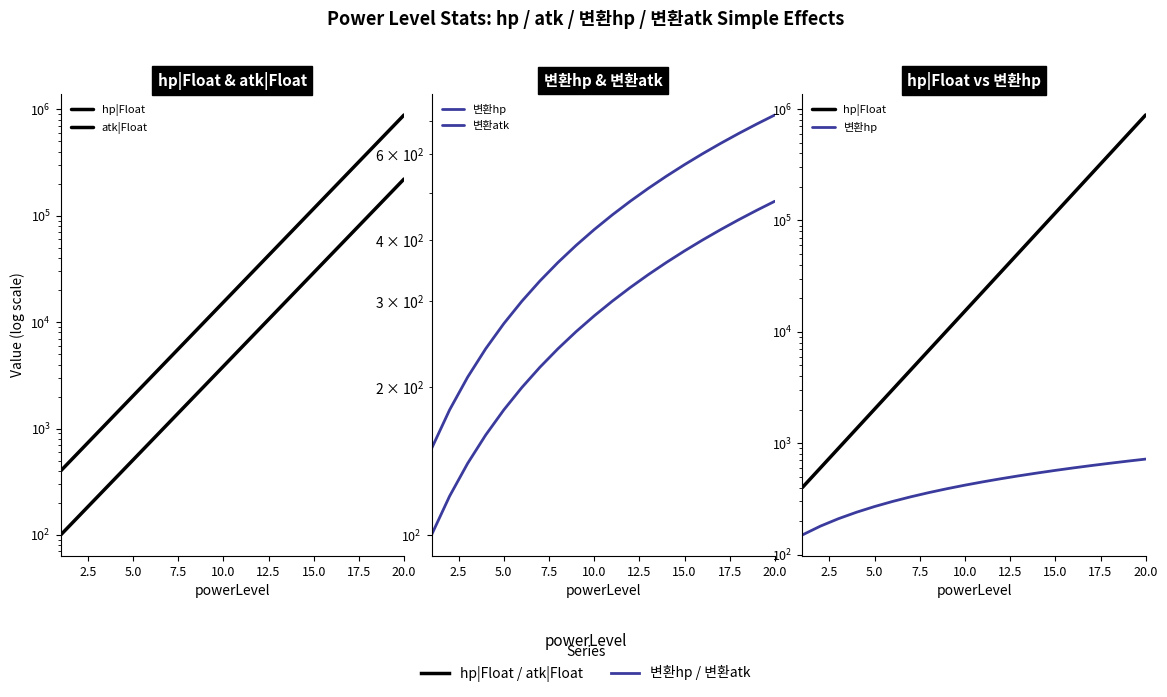

Is the value of atk|Float at 17 greater than the value of hp|Float at 12?

Yes